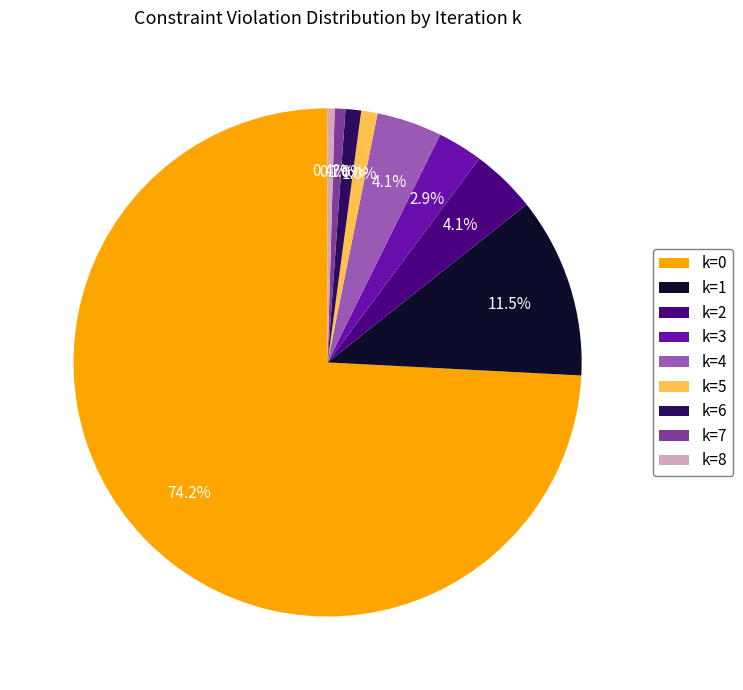

How many slices are in this pie chart?

9